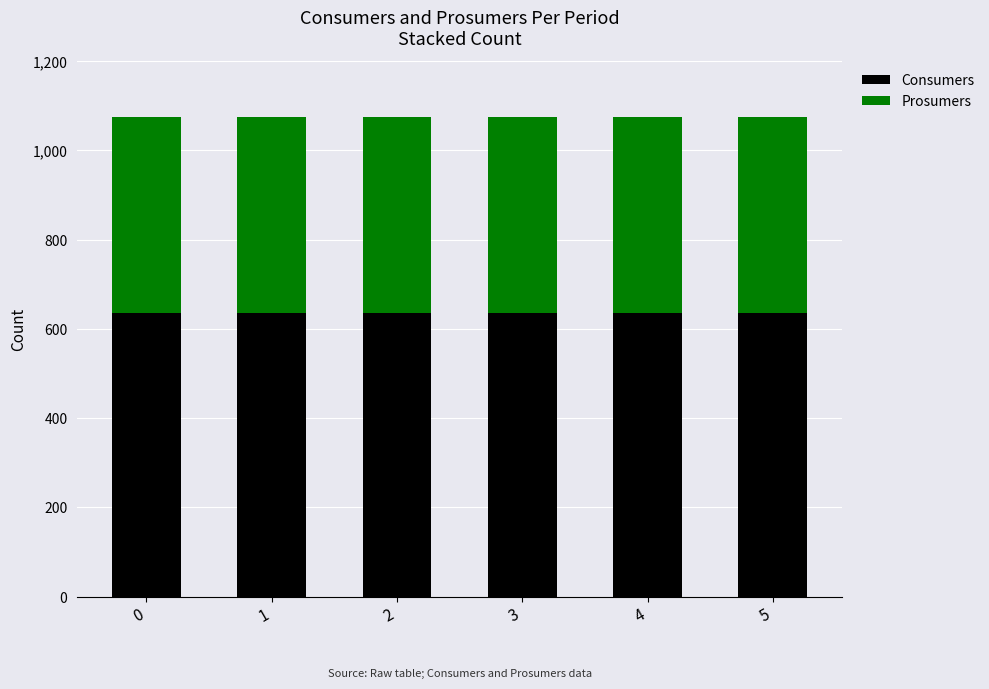

What is the maximum value for Consumers?

635